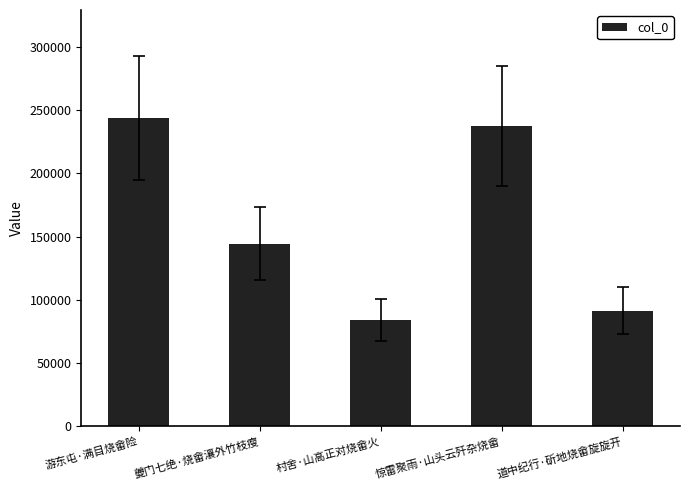

What is the value of the 5th bar from the left?

91598